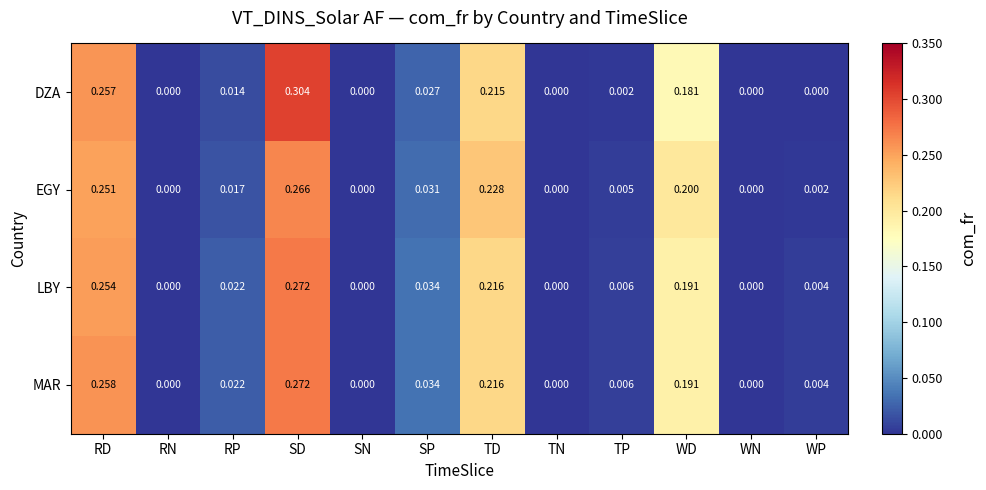

Which series has the largest total across all categories?

MAR